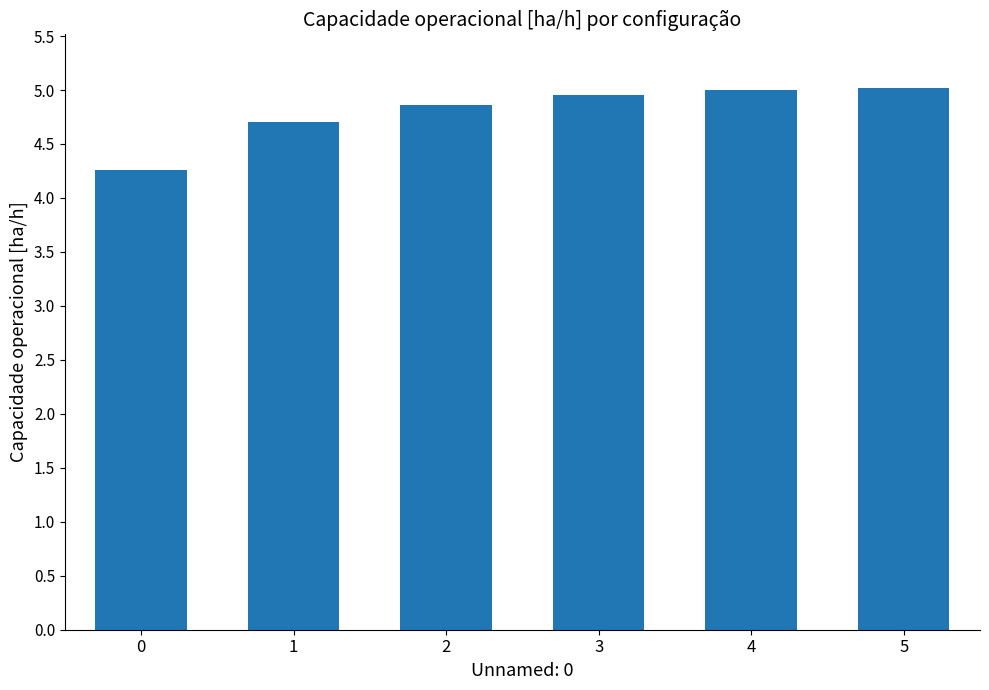

What is the difference between the maximum and minimum values?

0.8